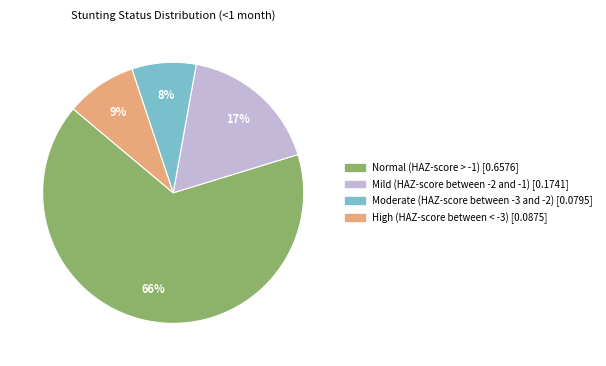

To the nearest percent, what is the difference between the Moderate (HAZ-score between -3 and -2) and Mild (HAZ-score between -2 and -1) slice percentages?

9%